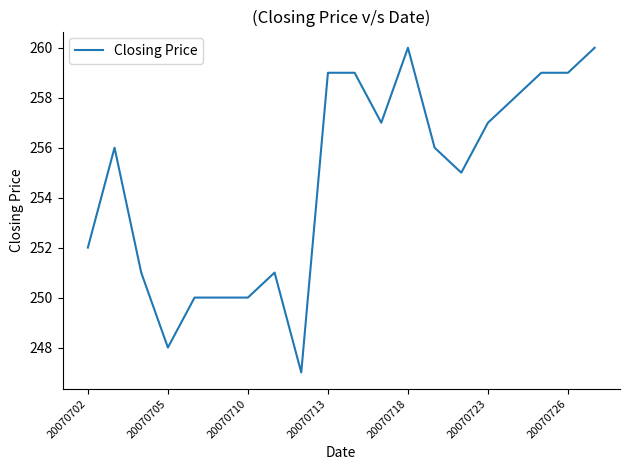

What is the difference between the maximum and minimum values?

13